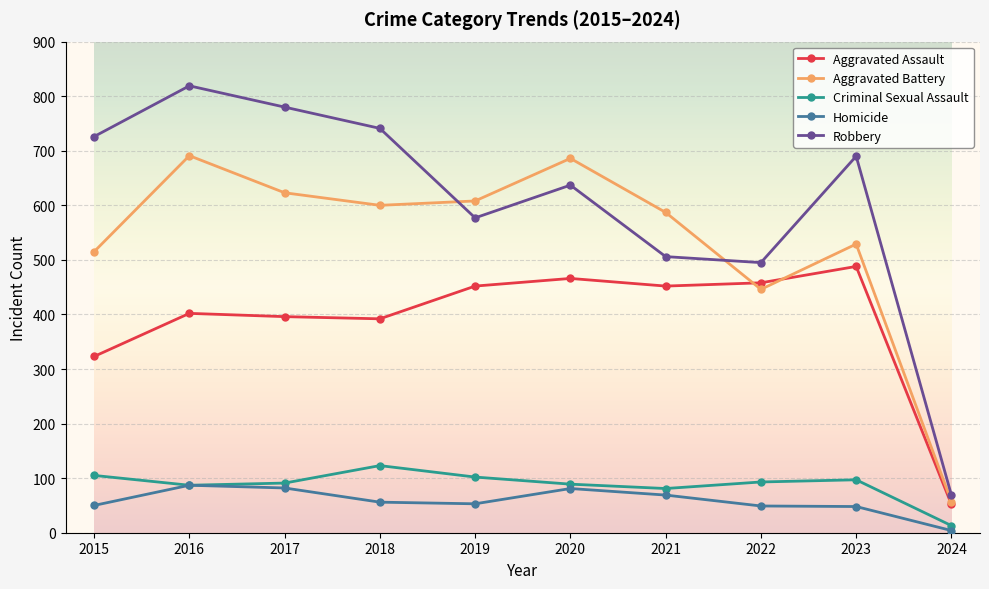

True or false: Robbery and Criminal Sexual Assault cross at least once.

False